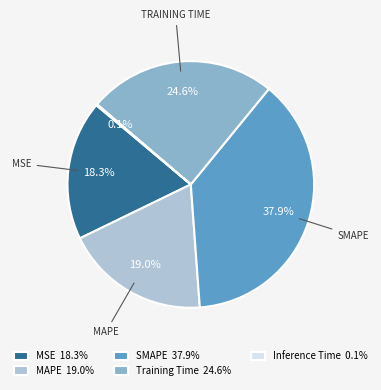

What portion of the pie excludes Training Time 24.6%?

75.4%